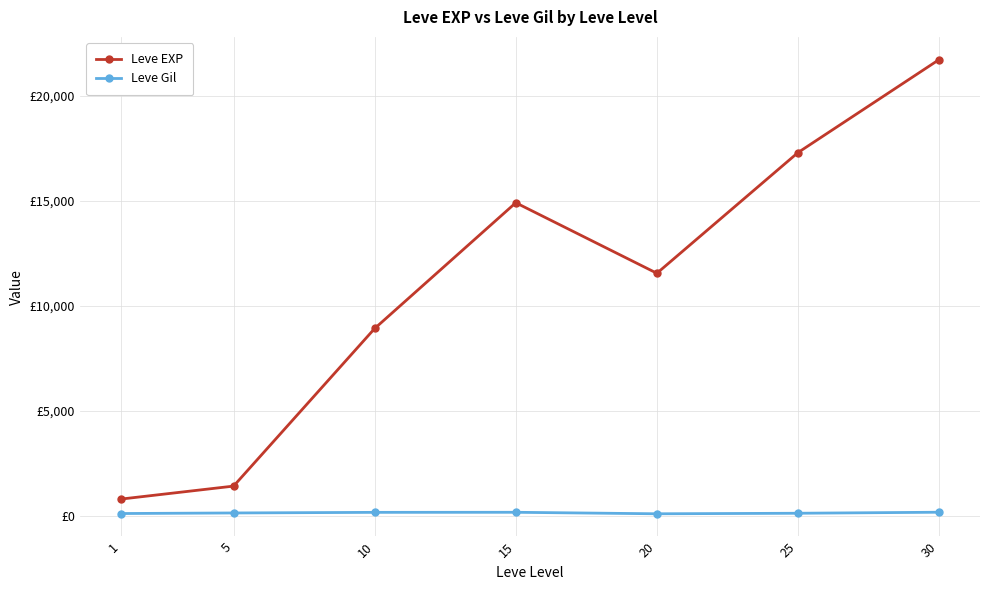

What is the total value across all series at 5?

1560